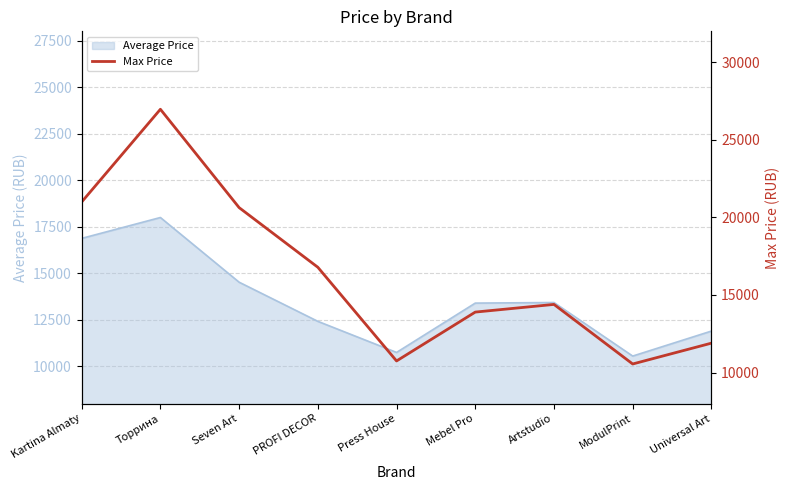

At which label does Average Price reach its peak?

Торрина